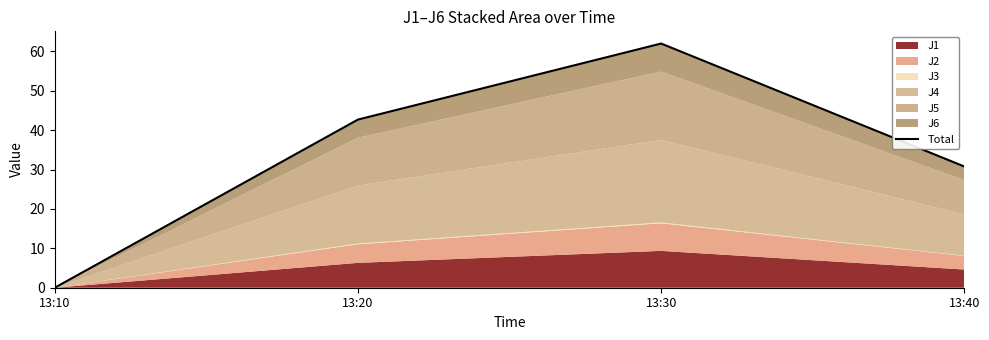

True or false: the data has more than 0 interior local peaks.

True